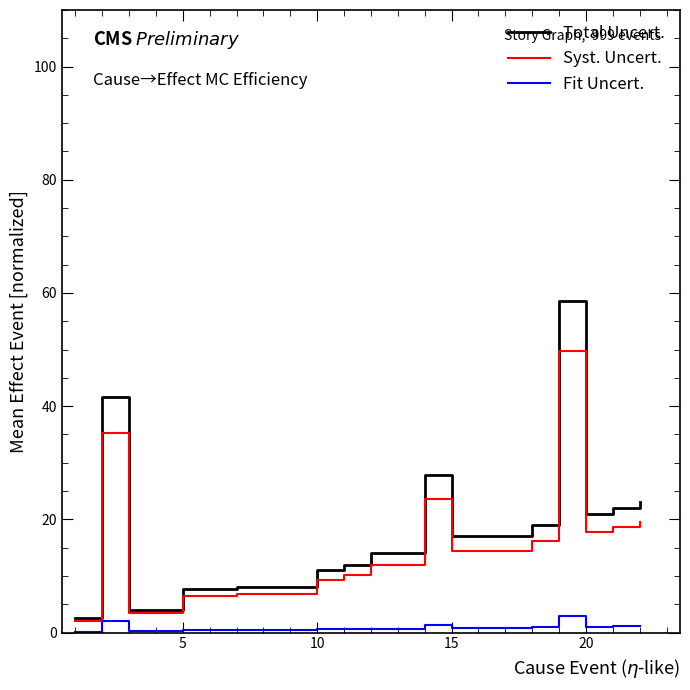

Rank the series by their average value, from highest to lowest.

Total Uncert., Syst. Uncert., Fit Uncert.